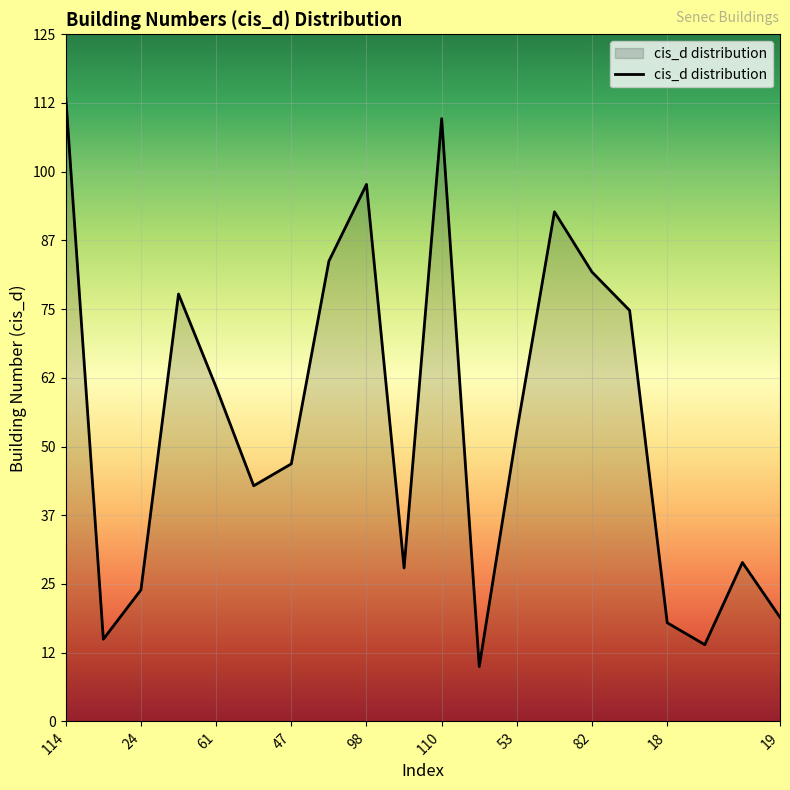

How many lines are shown in the chart?

1